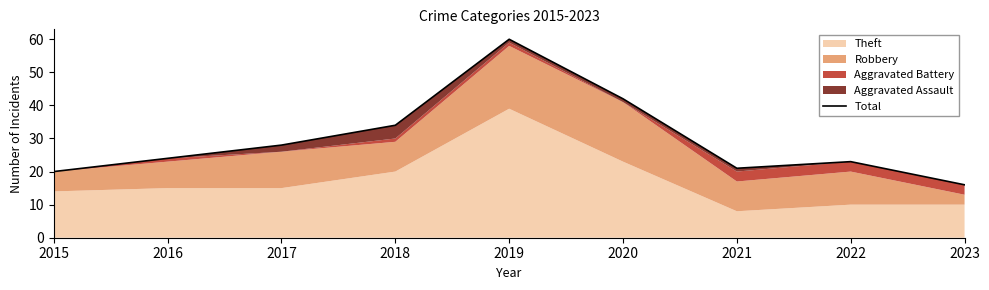

Where is the data nearest to the value 38?

2018